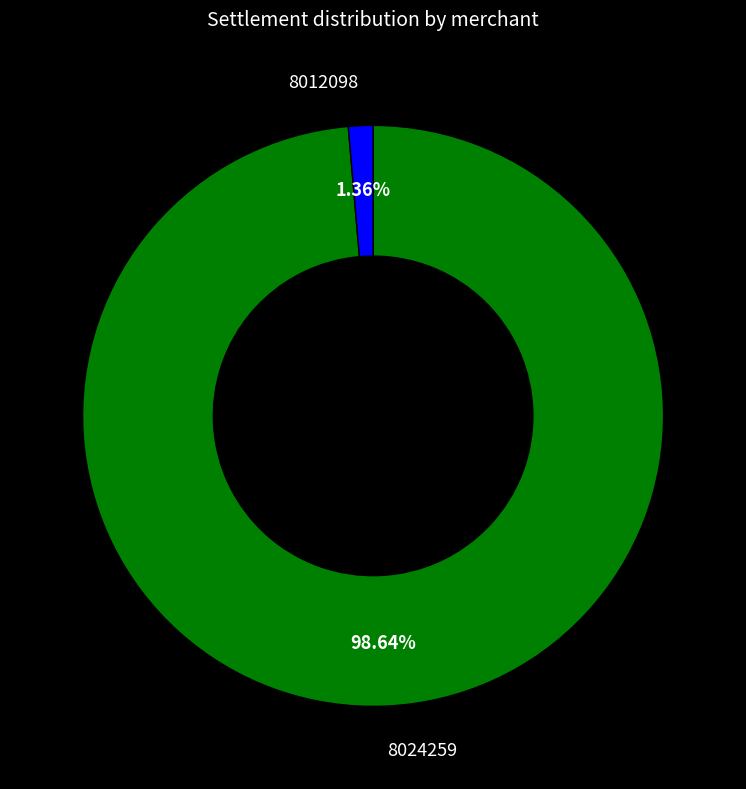

Is there any slice that represents more than half of the pie?

Yes